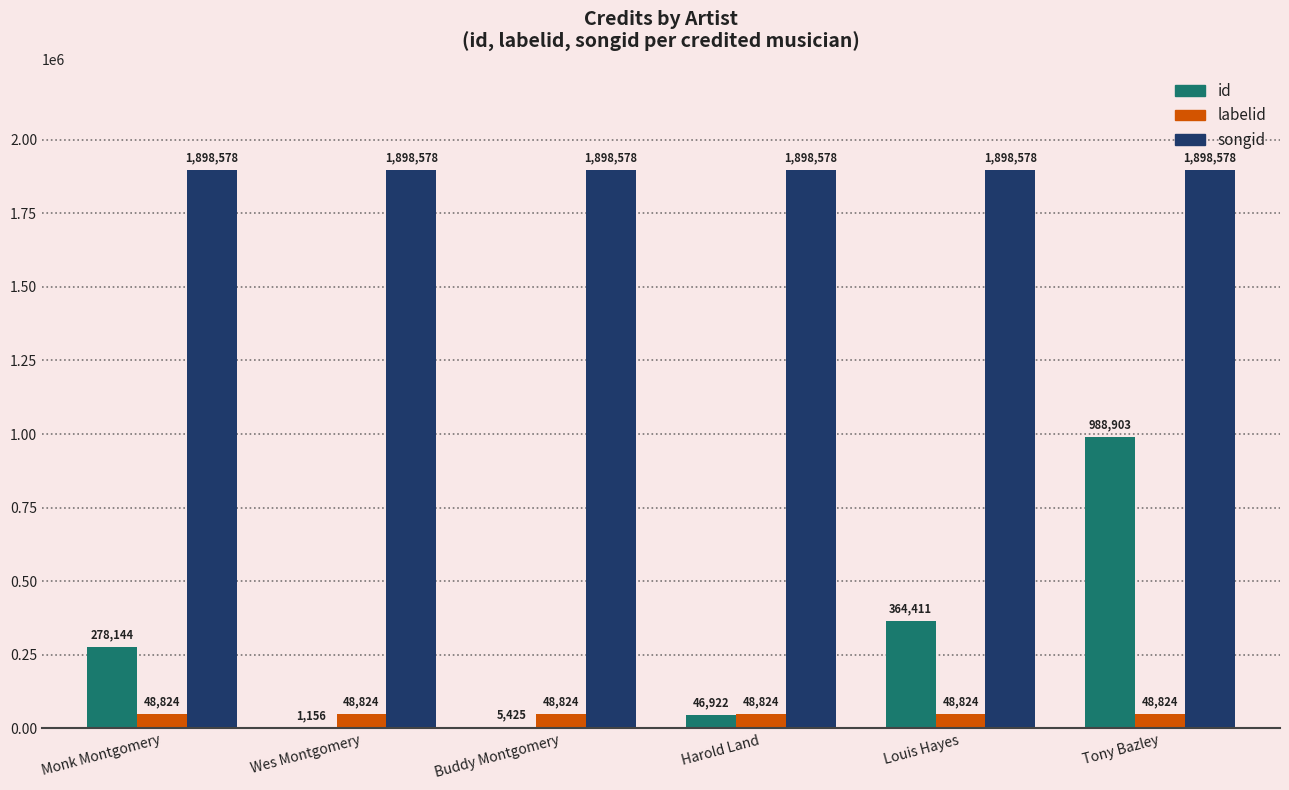

Reading left to right, transcribe all the data shown in this chart.

id: Monk Montgomery=278144	Wes Montgomery=1156	Buddy Montgomery=5425	Harold Land=46922	Louis Hayes=364411	Tony Bazley=988903
labelid: Monk Montgomery=48824	Wes Montgomery=48824	Buddy Montgomery=48824	Harold Land=48824	Louis Hayes=48824	Tony Bazley=48824
songid: Monk Montgomery=1898578	Wes Montgomery=1898578	Buddy Montgomery=1898578	Harold Land=1898578	Louis Hayes=1898578	Tony Bazley=1898578